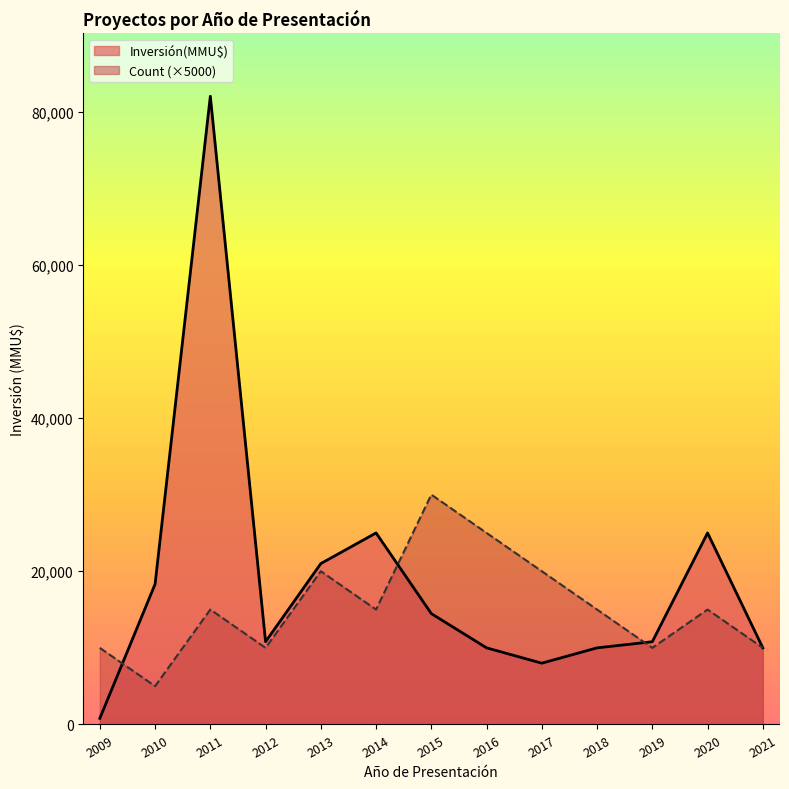

Is it true that Inversión(MMU$) equals 16449 at 2014?

False